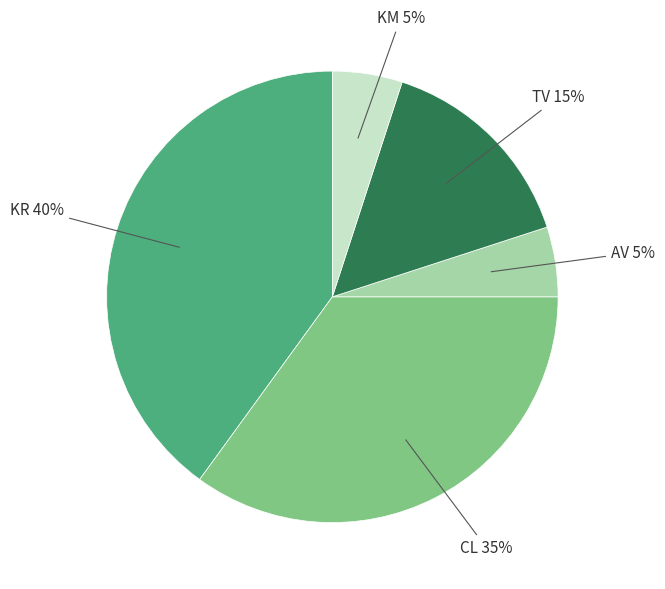

Which slice is the largest?

KR